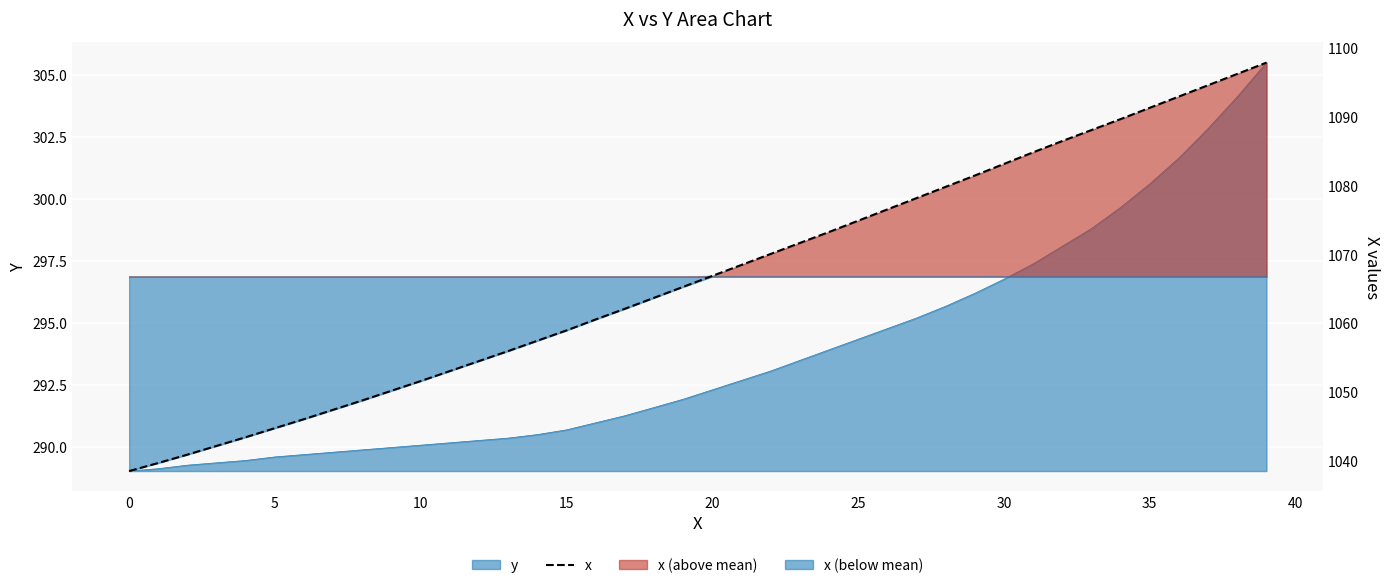

Reading left to right, list all the values displayed in this chart.

1038.5	1039.7	1040.9	1042.2	1043.4	1044.7	1046.1	1047.4	1048.8	1050.2	1051.6	1053.1	1054.5	1056.0	1057.5	1059.0	1060.6	1062.1	1063.7	1065.3	1066.9	1068.5	1070.1	1071.7	1073.3	1074.9	1076.6	1078.2	1079.9	1081.5	1083.2	1084.9	1086.5	1088.1	1089.7	1091.4	1093.0	1094.6	1096.3	1097.9